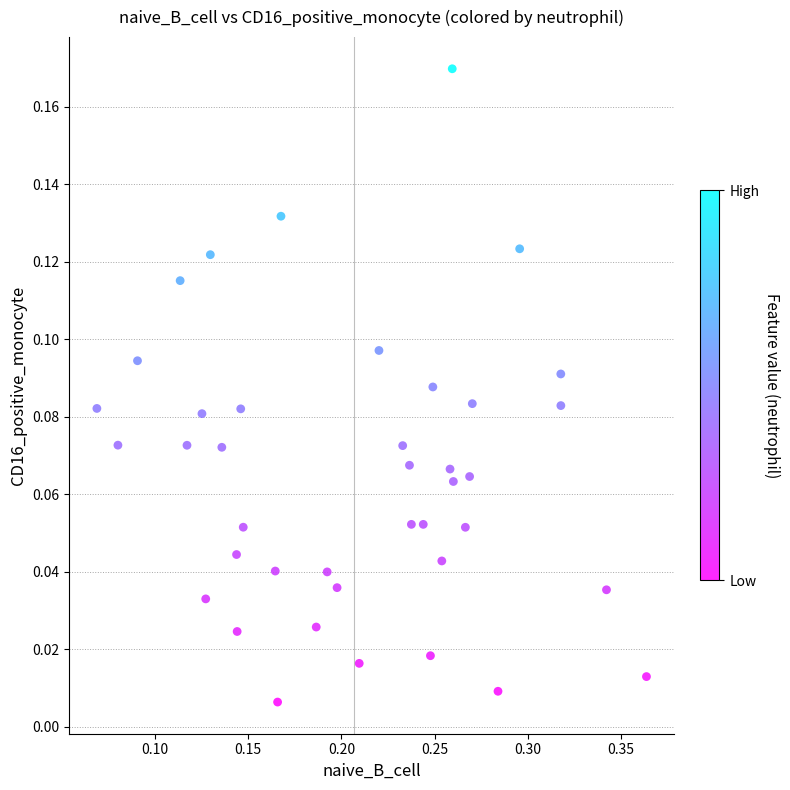

What is the range of X values (max minus min)?

0.3